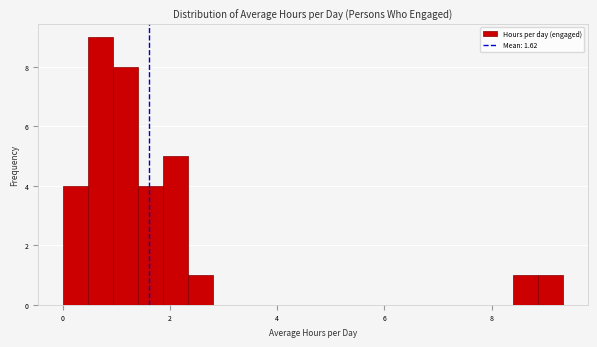

Around what value on the x-axis is the tallest bar? Give the approximate position of its centre, as read against the axis.

0.8